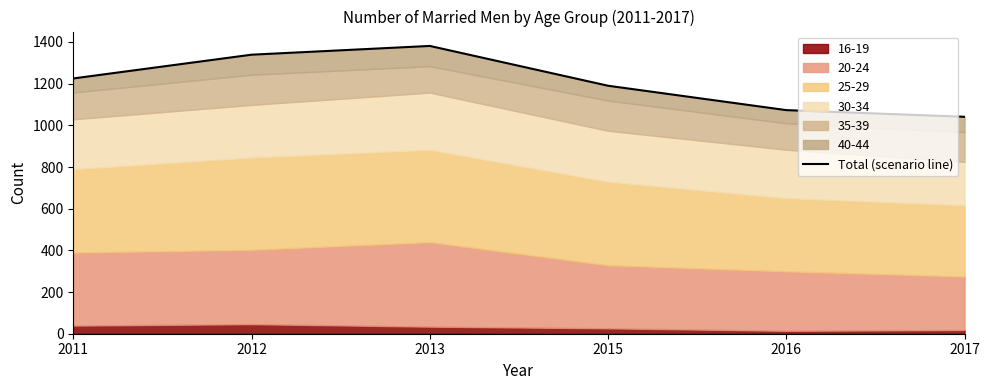

Reading left to right, list all the values displayed in this chart.

1225	1339	1381	1190	1073	1041